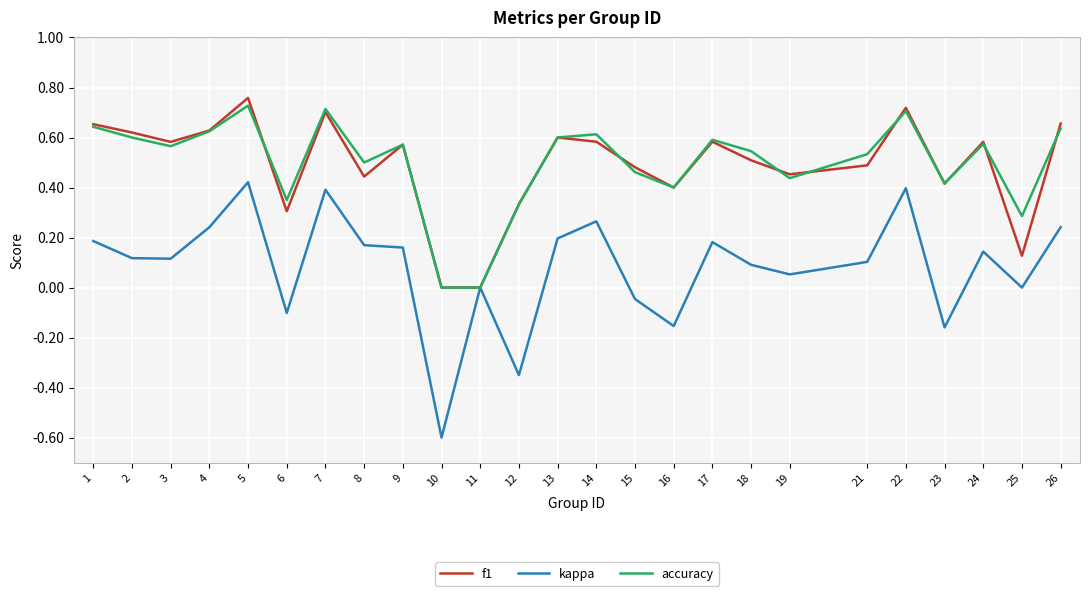

Which series has the widest spread of values?

kappa